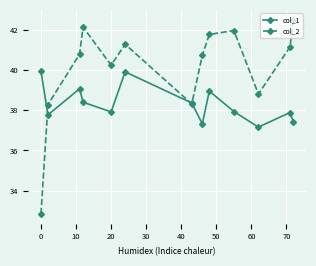

Which series has the widest spread of values?

col_2